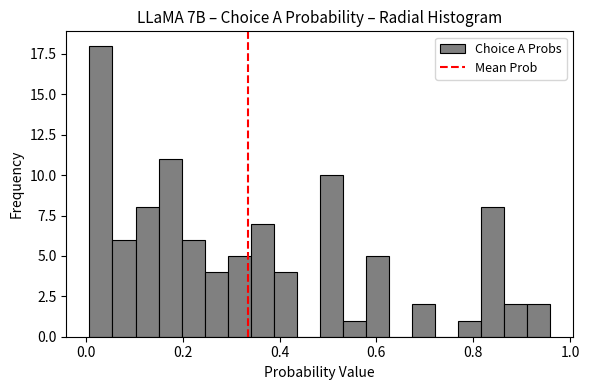

Read against the x-axis, roughly where is the centre of the tallest bar?

0.04